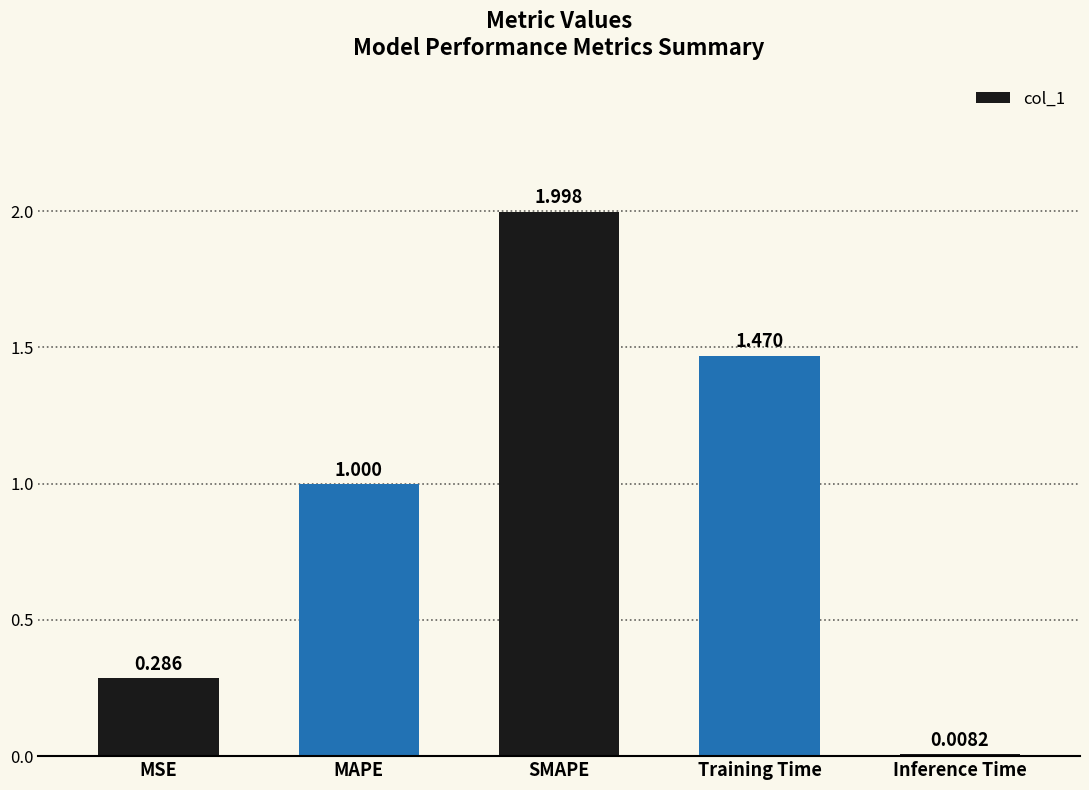

What is the label of the 5th bar from the left?

Inference Time